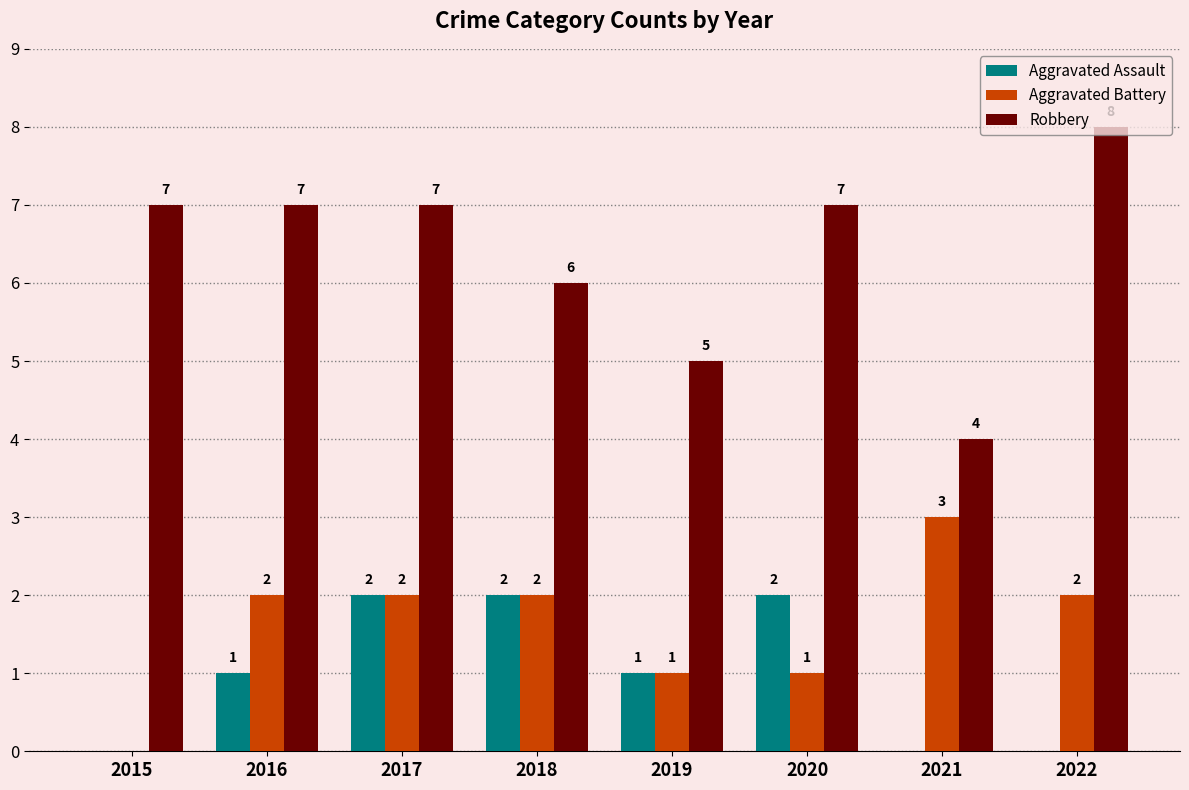

Which series has the largest total across all categories?

Robbery